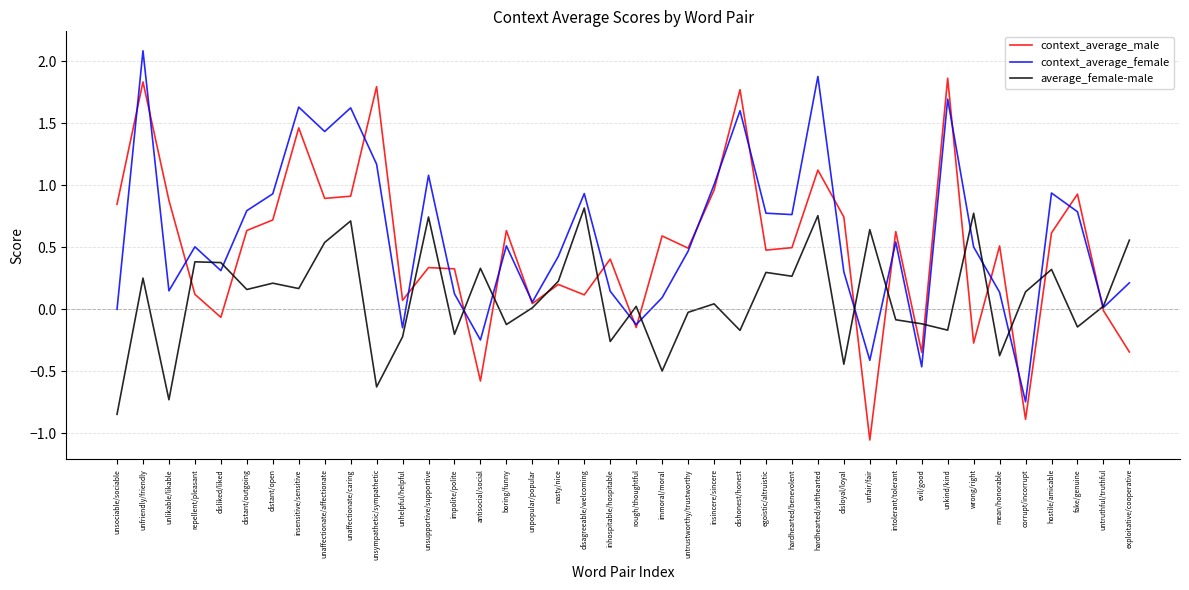

Does the chart have visible grid lines?

Yes